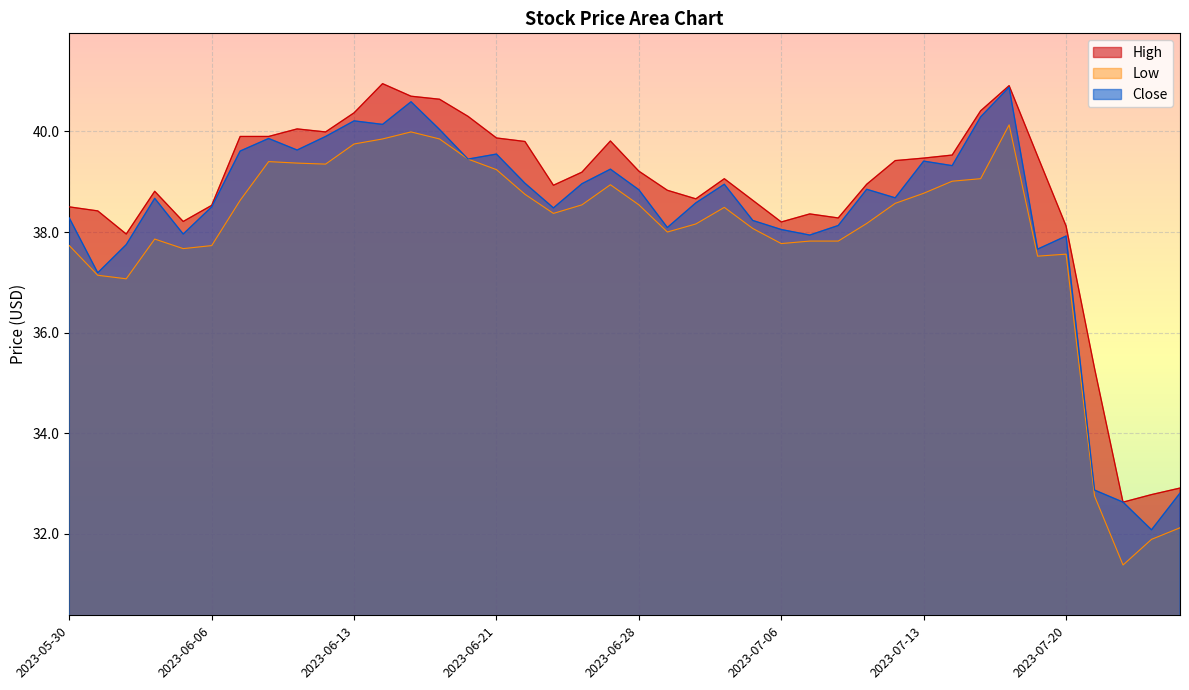

The High series shows 19.8 at 2023-07-25. True or false?

False